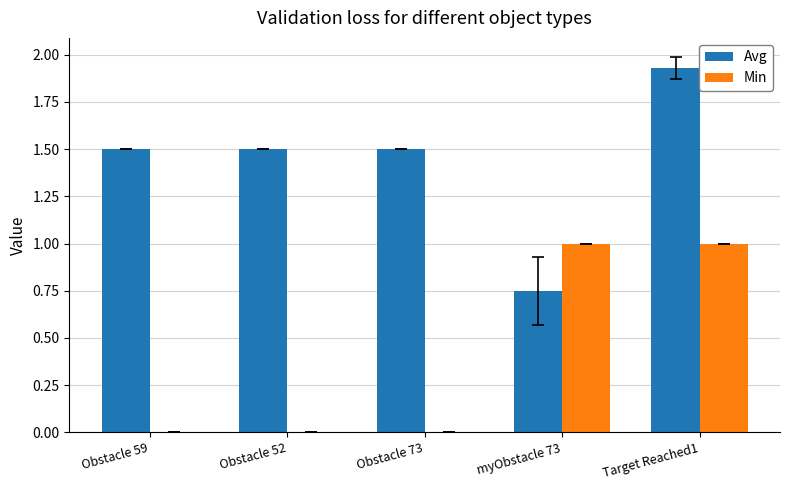

True or false: Min has a value of 0.0 at Obstacle 73.

True